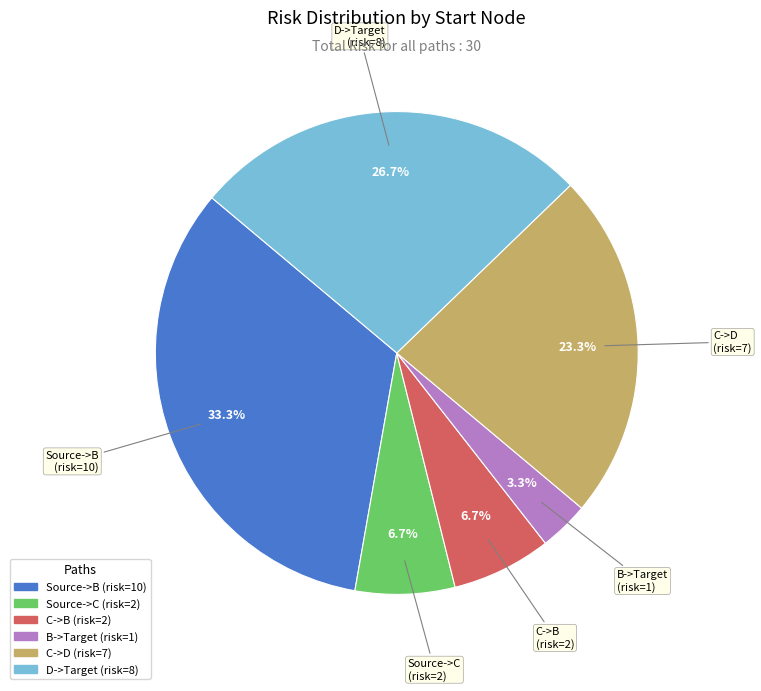

Does any single category account for the majority?

No